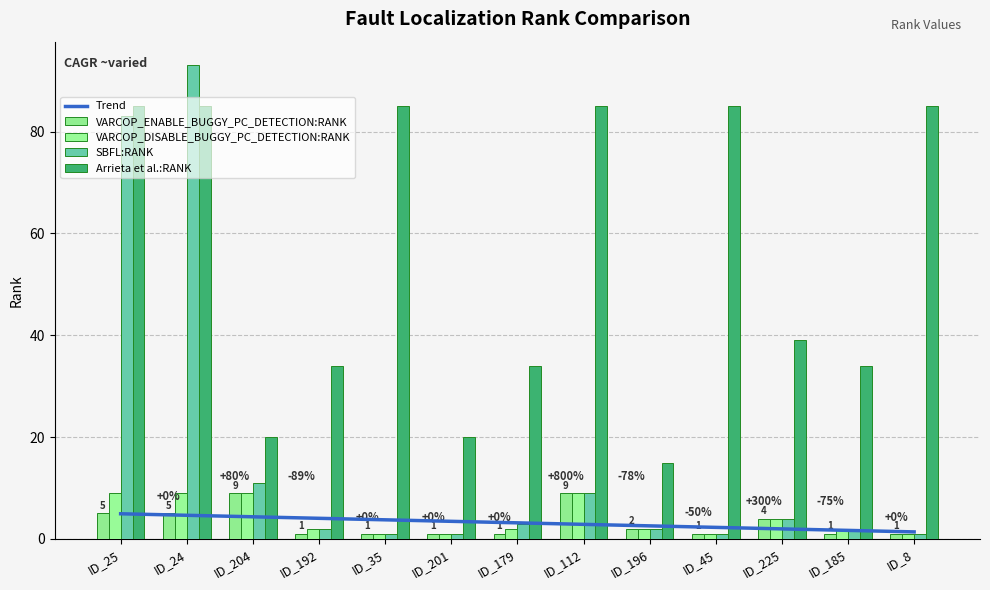

What is the label of the 6th bar from the left?

ID_201